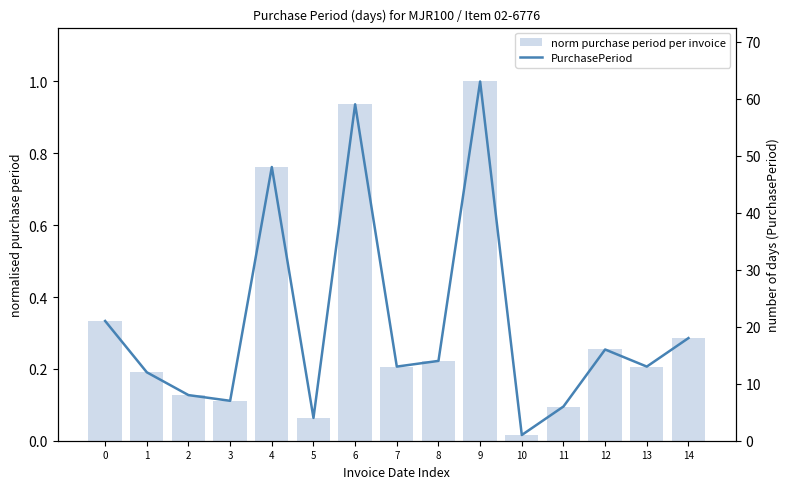

Reading left to right, extract all data points from this chart.

norm purchase period (bar): 0=0.3	1=0.2	2=0.1	3=0.1	4=0.8	5=0.1	6=0.9	7=0.2	8=0.2	9=1.0	10=0.0	11=0.1	12=0.3	13=0.2	14=0.3
PurchasePeriod: 0=21.0	1=12.0	2=8.0	3=7.0	4=48.0	5=4.0	6=59.0	7=13.0	8=14.0	9=63.0	10=1.0	11=6.0	12=16.0	13=13.0	14=18.0